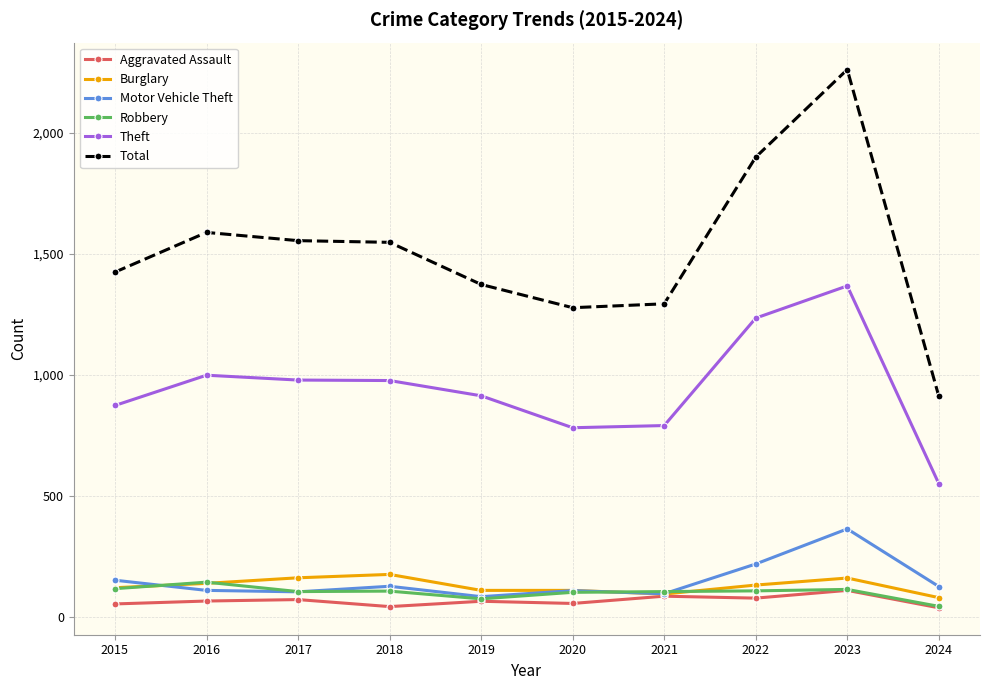

What are all the series names shown in the legend?

Aggravated Assault, Burglary, Motor Vehicle Theft, Robbery, Theft, Total